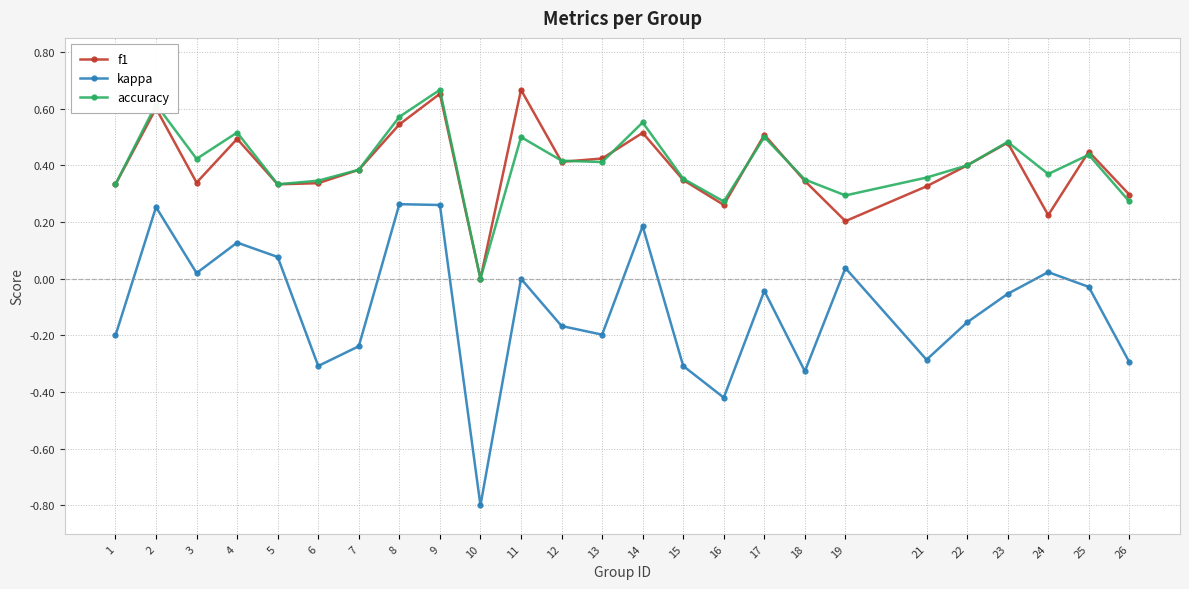

Does the chart have visible grid lines?

Yes